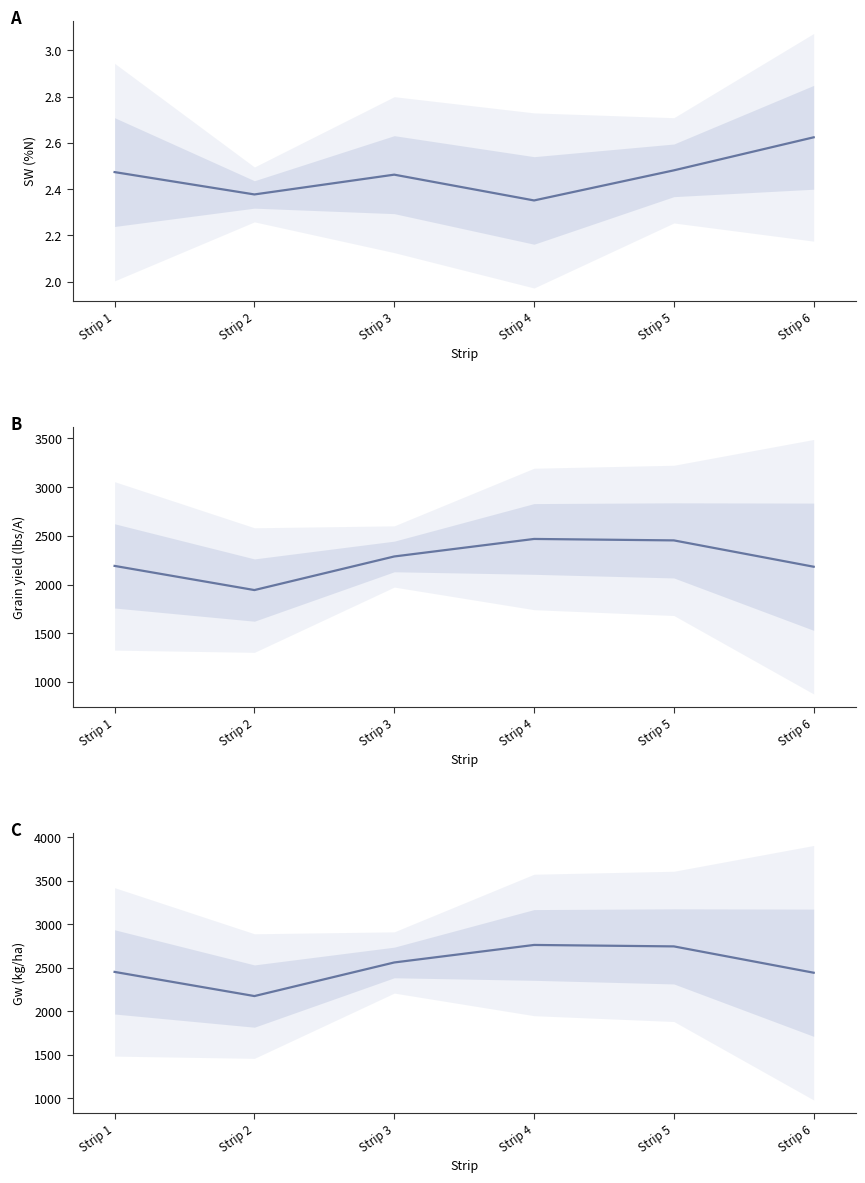

True or false: Gw (kg/ha) and SW (%N) intersect in this chart.

False